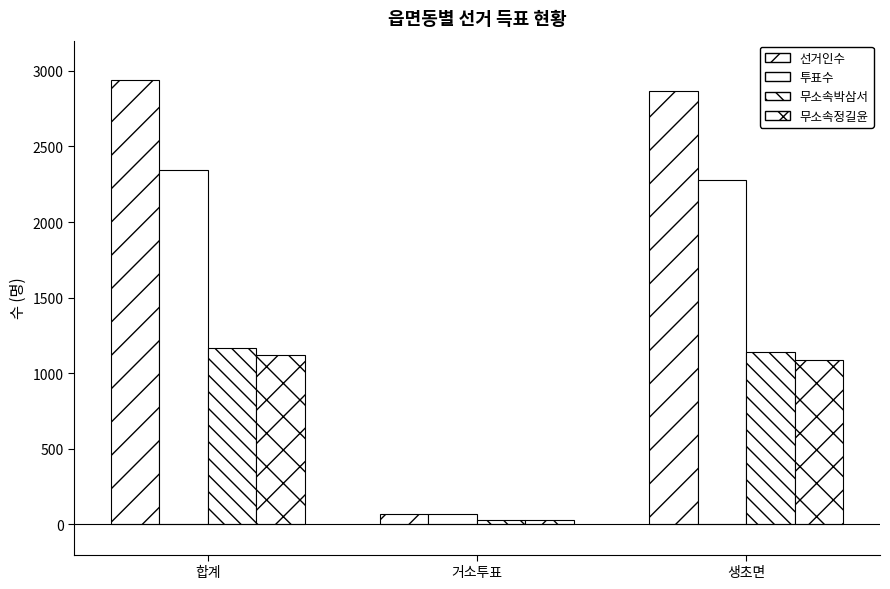

What is the average value of the 선거인수 series?

1958